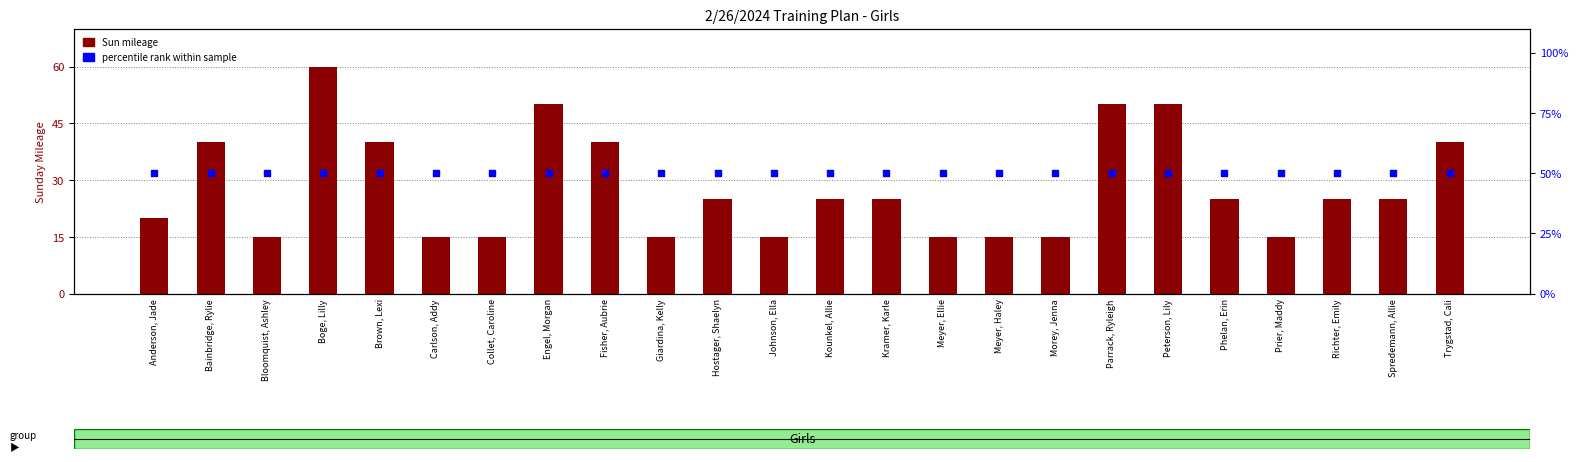

At how many categories does at least one series exceed 41?

24